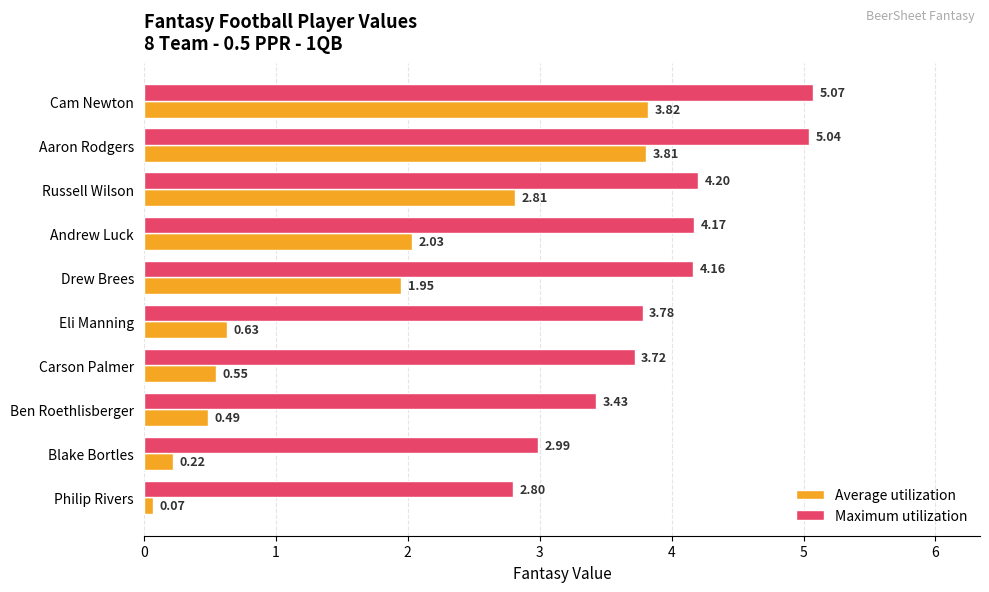

How many data points in Maximum utilization are less than 4?

5